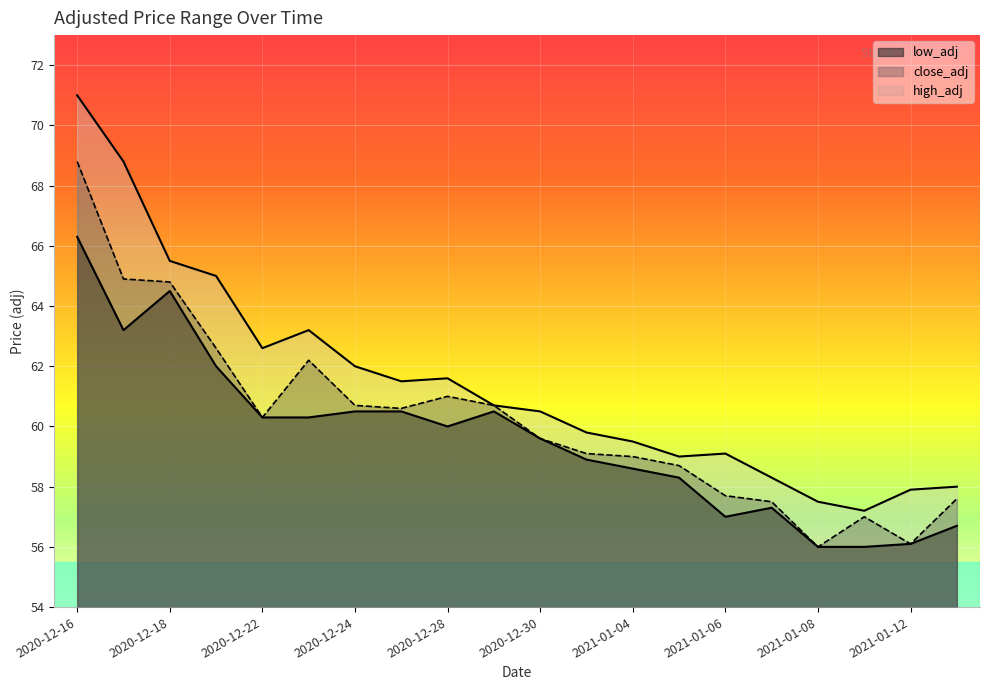

Which series has the largest total across all categories?

high_adj